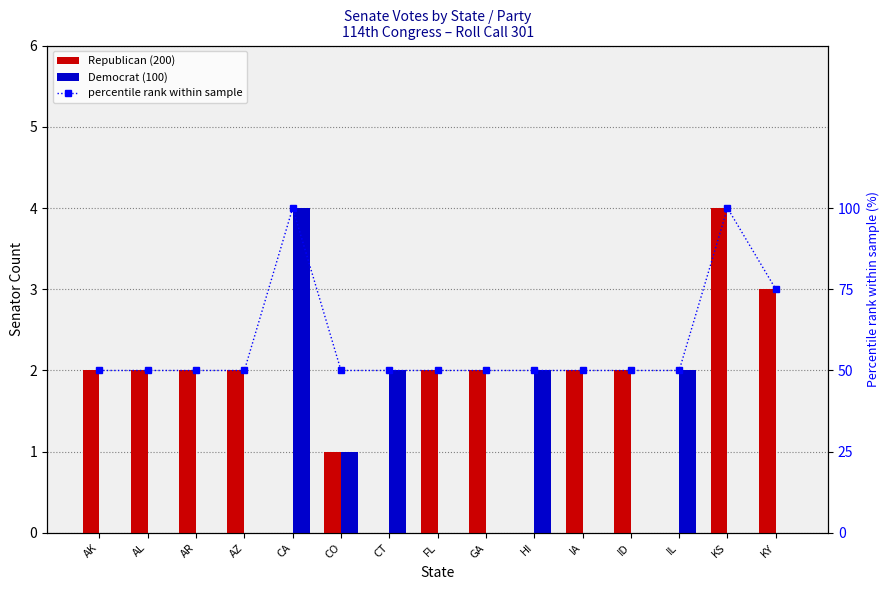

What is the spread (max minus min) of values at CO?

49